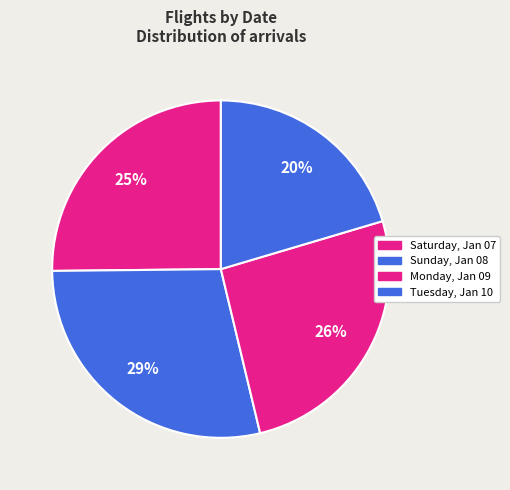

Count the number of slices in the pie.

4